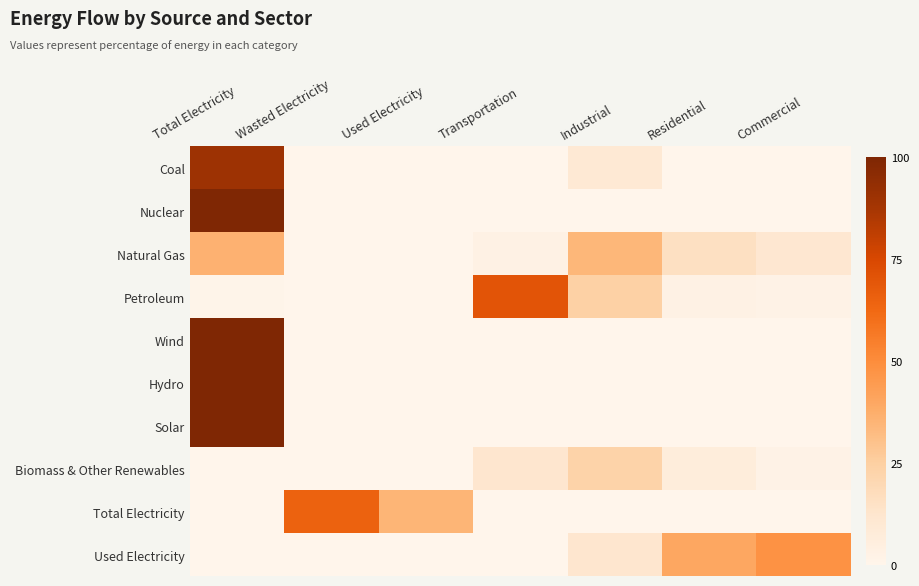

Which series has the largest range (max minus min)?

Nuclear